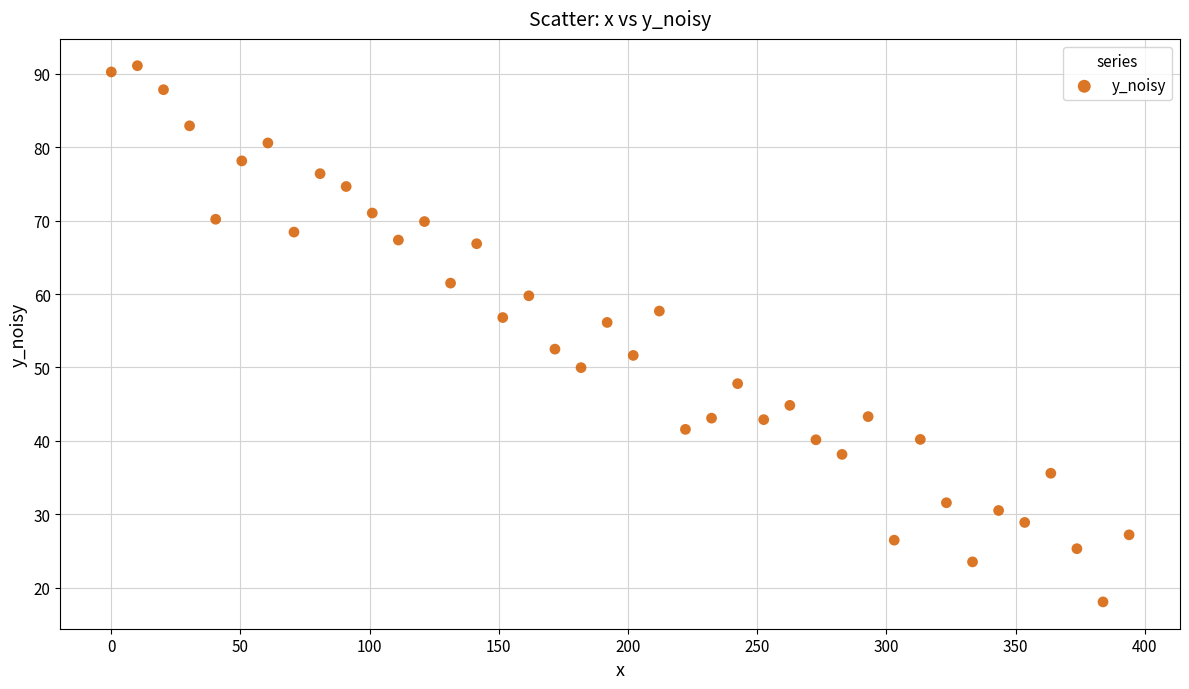

What is the range of Y values (max minus min)?

73.1